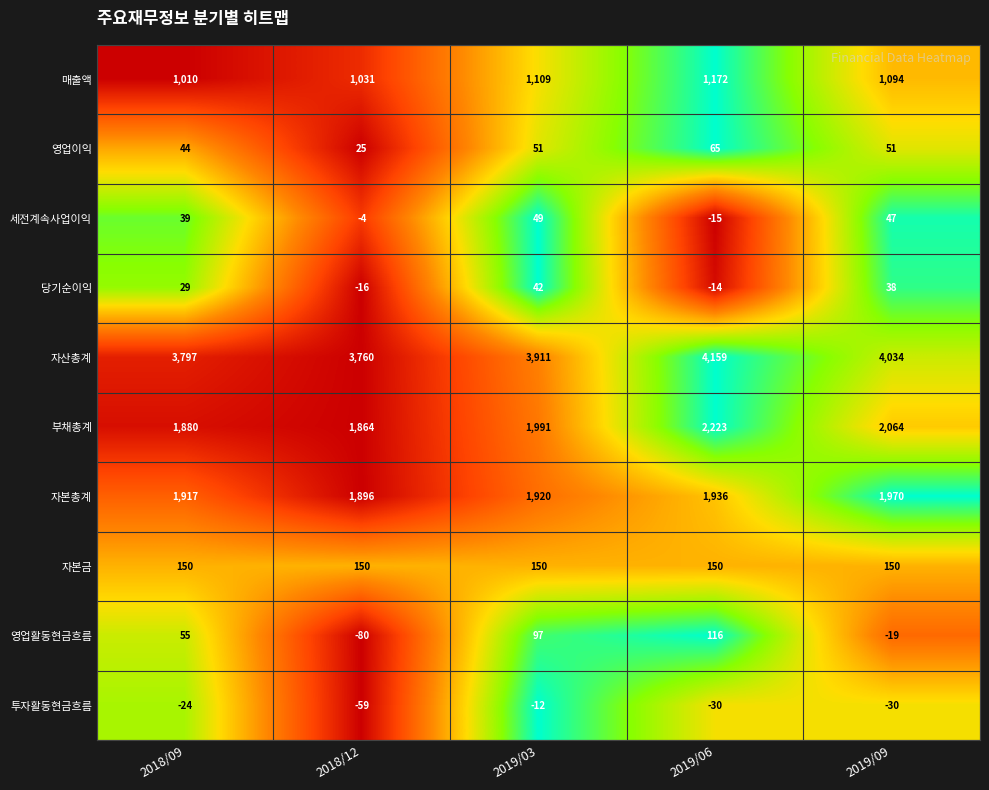

Count the number of categories in the chart.

5